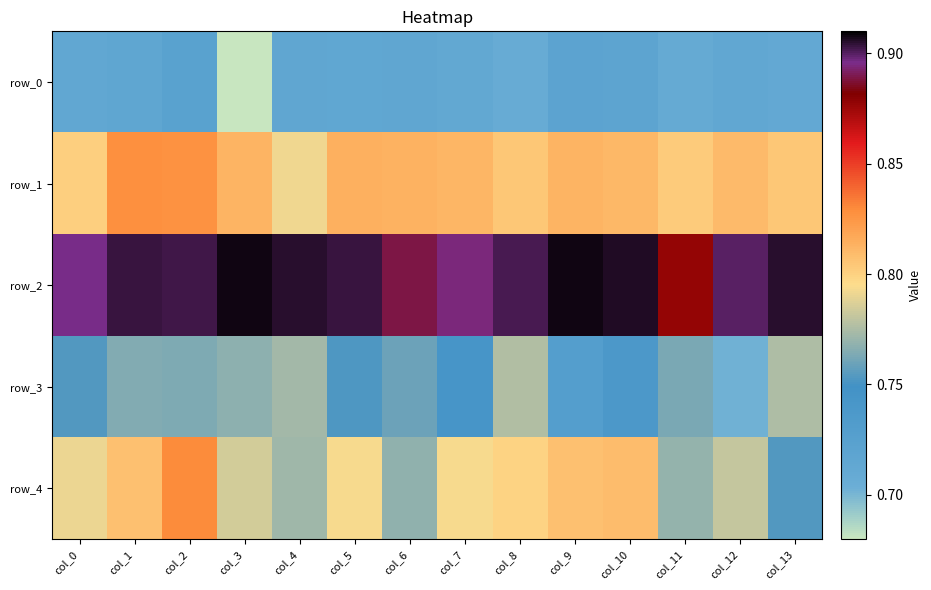

At which label is row_3 closest to 0?

col_12